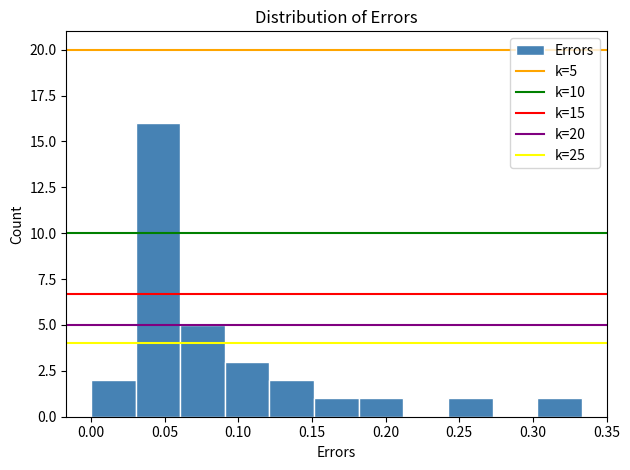

Which range on the x-axis has the tallest bar?

0.030 to 0.060